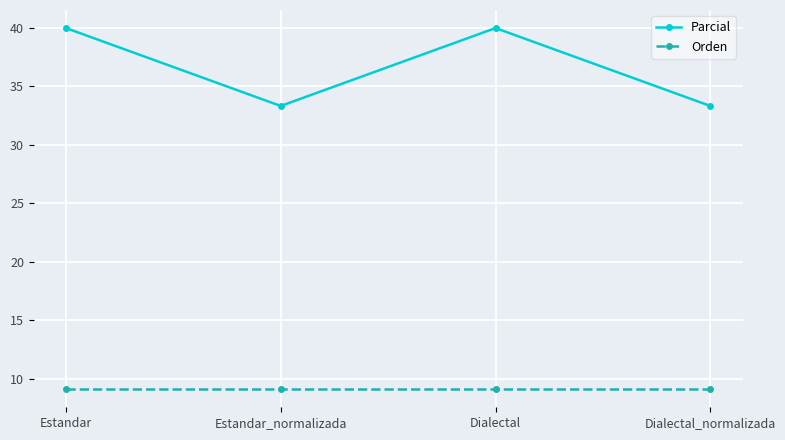

What is the spread (max minus min) of values at Dialectal_normalizada?

24.2